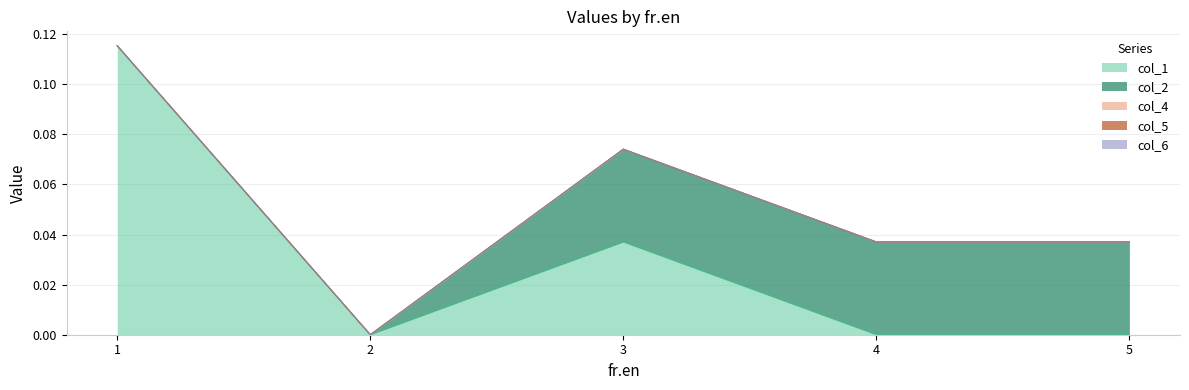

Rank the series by their maximum value, from lowest to highest.

col_4, col_5, col_6, col_2, col_1